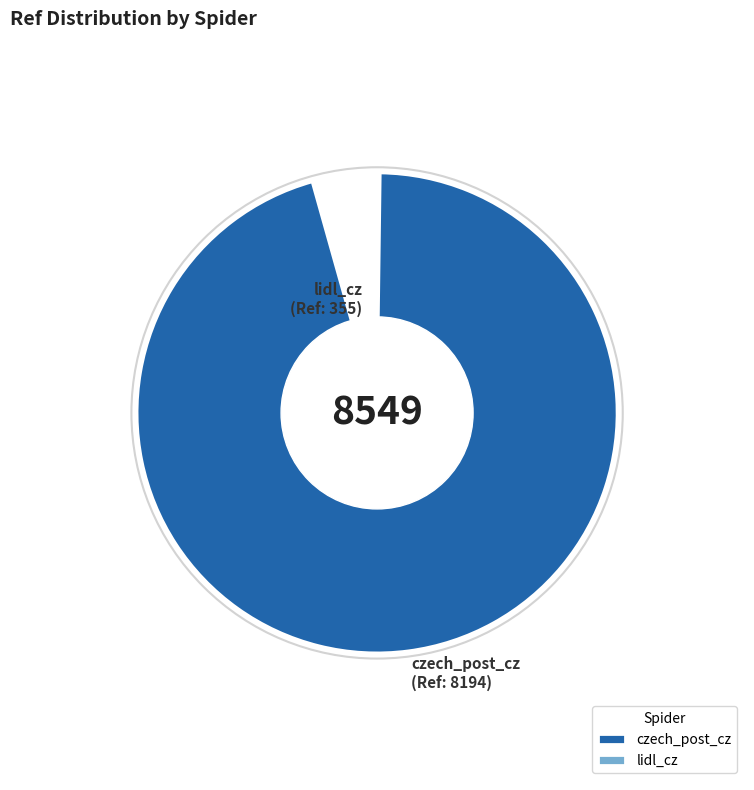

How many segments does this pie chart have?

2